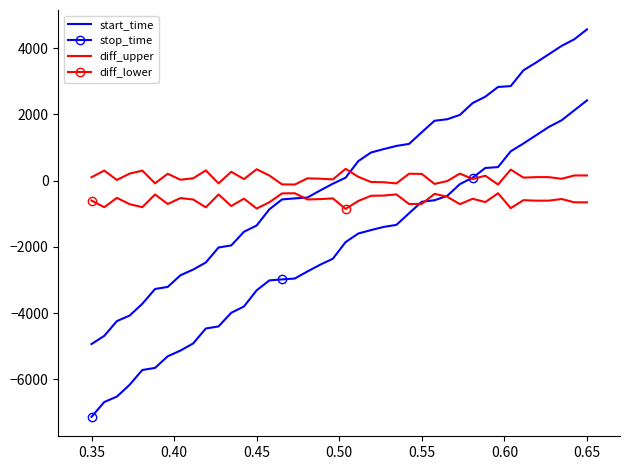

How many values in start_time are above zero?

20